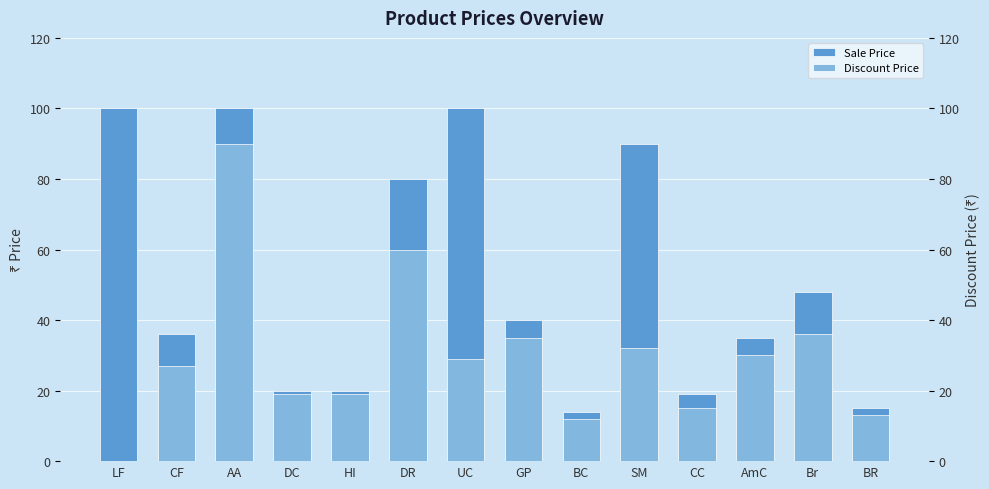

What is the difference between the maximum and minimum values in the Discount Price series?

90